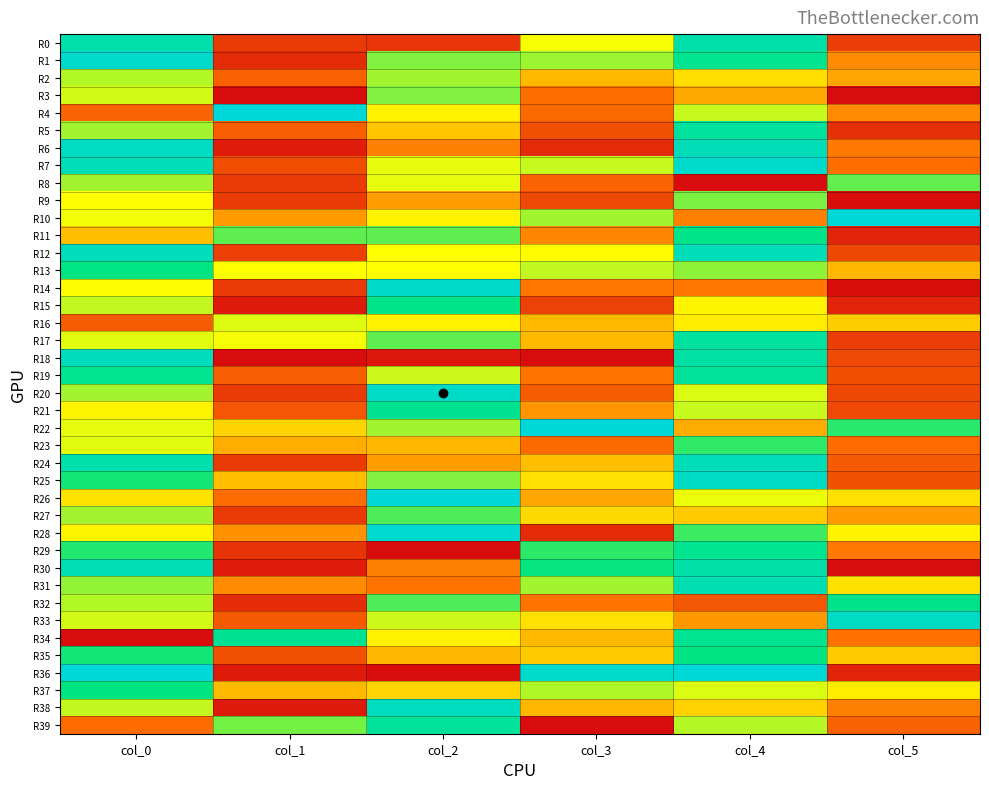

Which series has the largest total across all categories?

R22